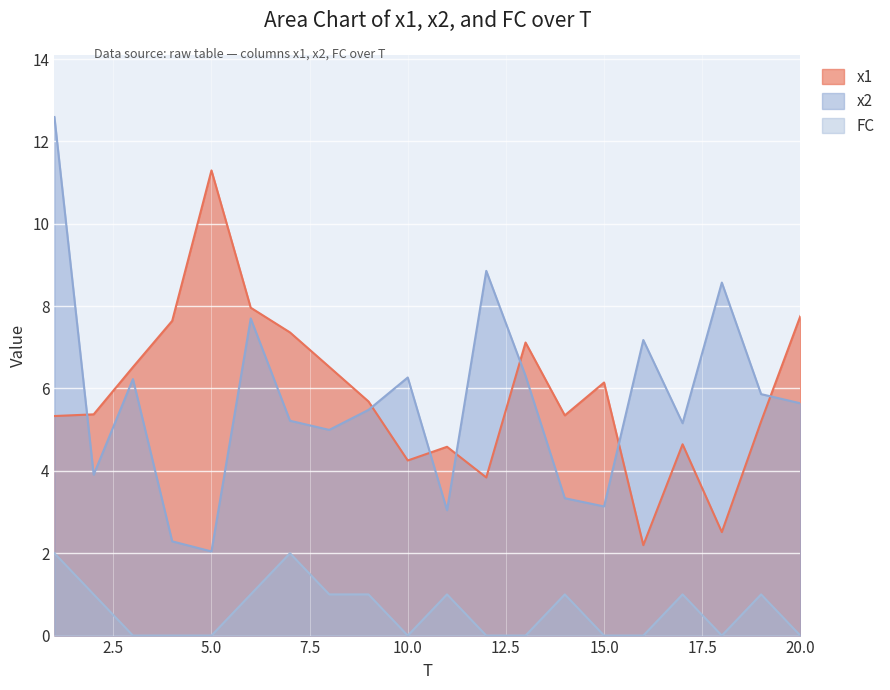

What is the difference between the second highest and minimum values in the x1 series?

5.8